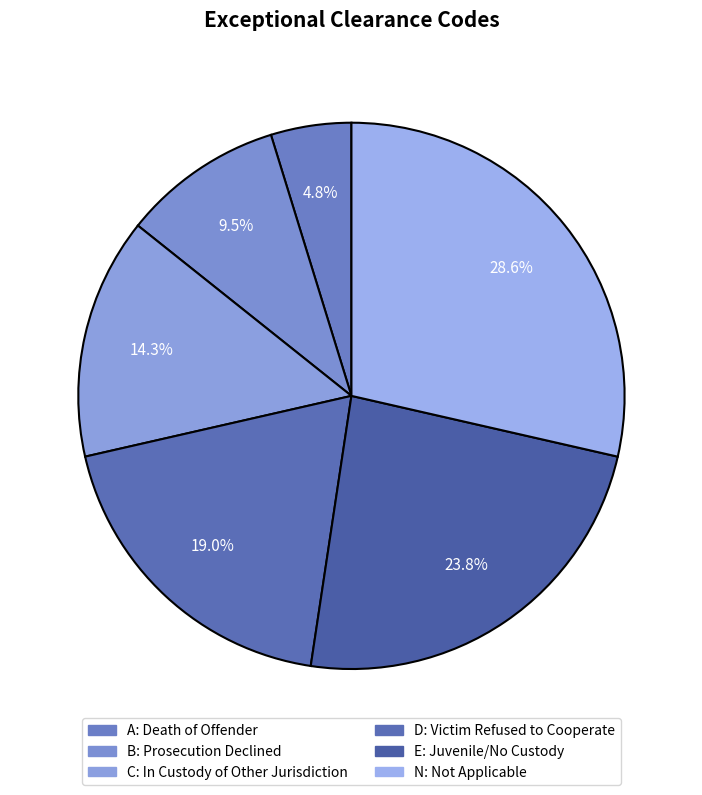

To the nearest percent, what portion does B represent?

10%